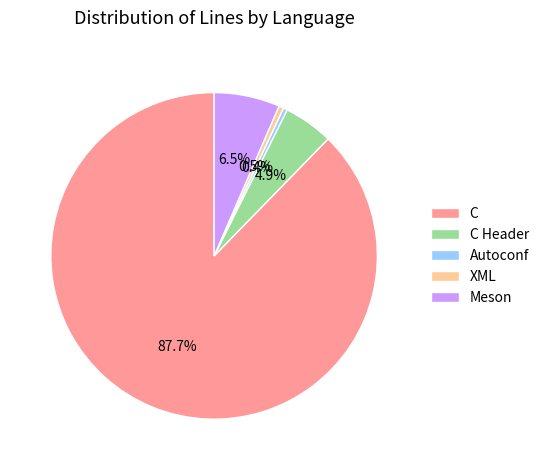

Between XML and Meson, which is larger?

Meson